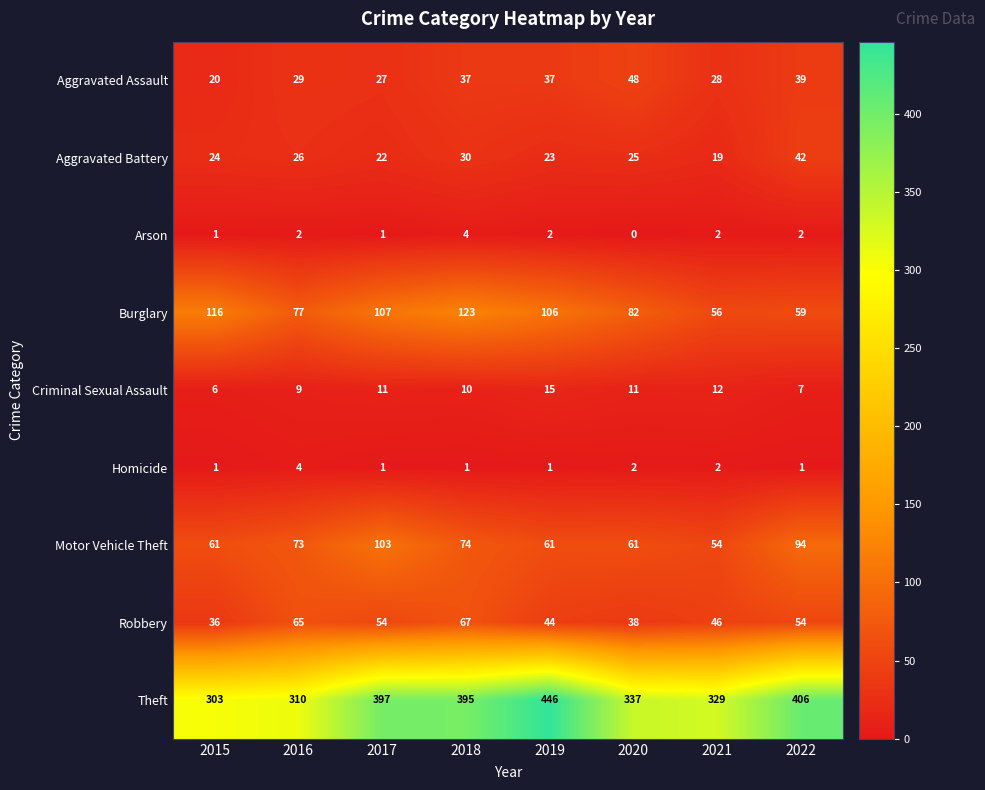

Rank the series at 2016 from lowest to highest value.

Arson, Homicide, Criminal Sexual Assault, Aggravated Battery, Aggravated Assault, Robbery, Motor Vehicle Theft, Burglary, Theft